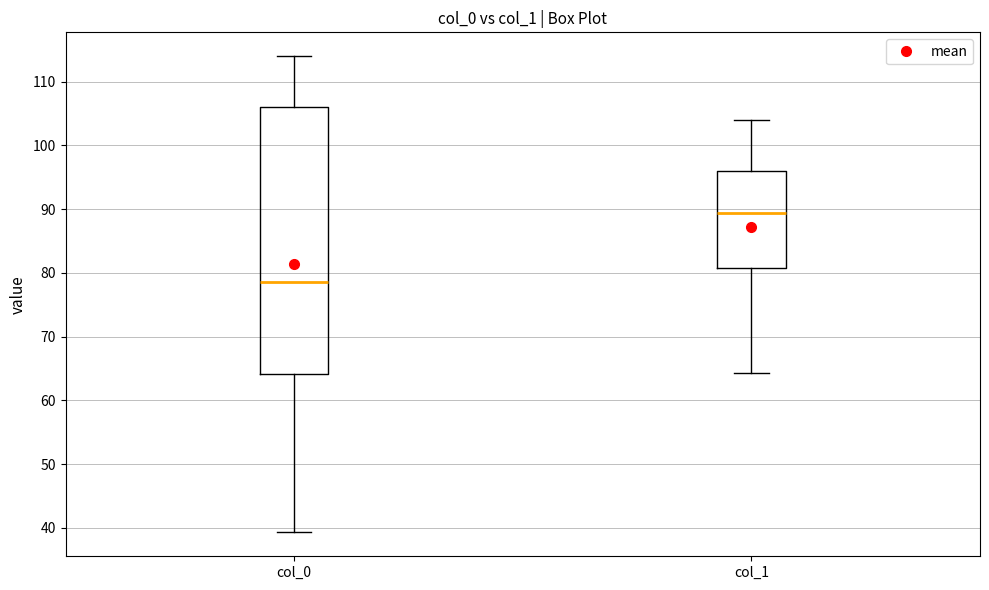

Comparing the boxes themselves (not the whiskers), which one is the tallest?

col_0